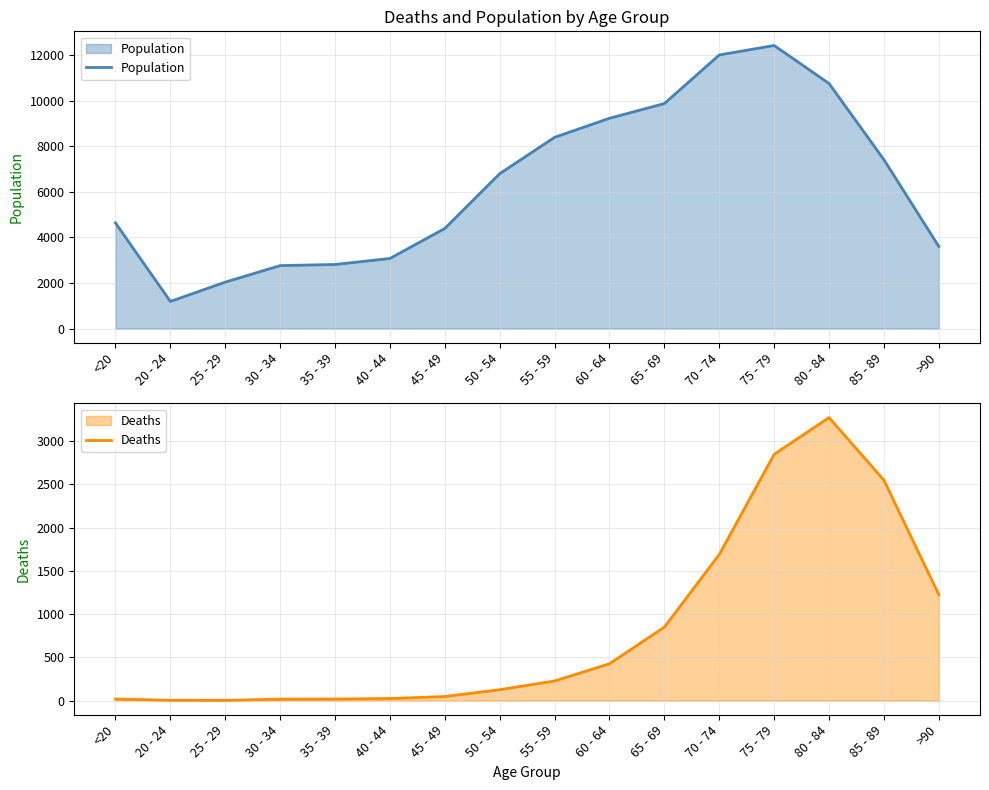

Rank the series by their maximum value, from lowest to highest.

Deaths, Population